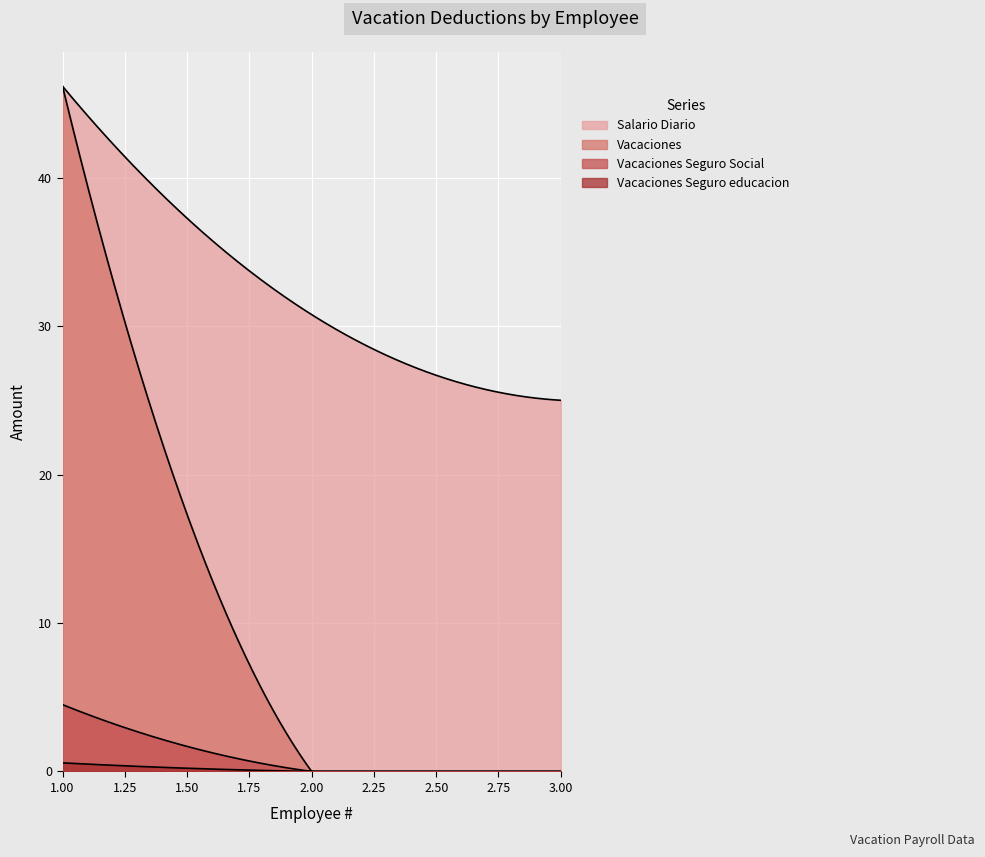

What is the sum of all Salario Diario values?

101.9